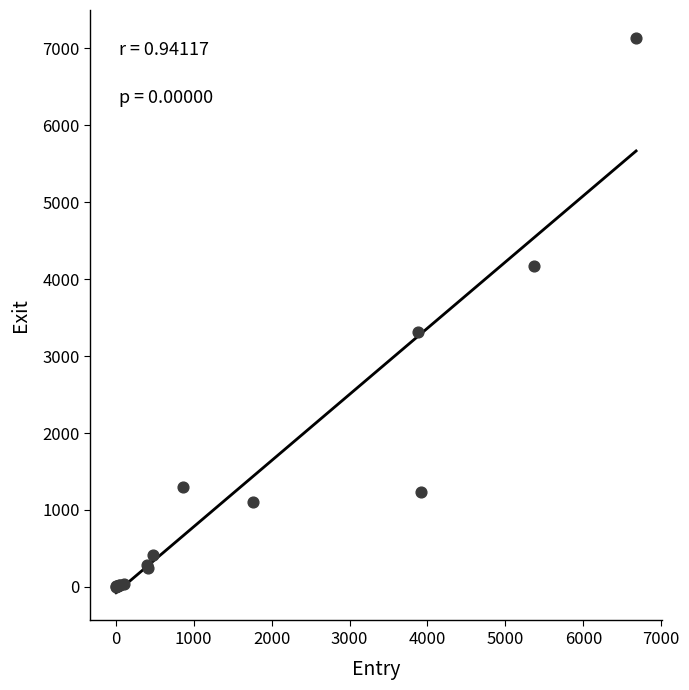

What Y value in the scatter plot is closest to 3570?

3308